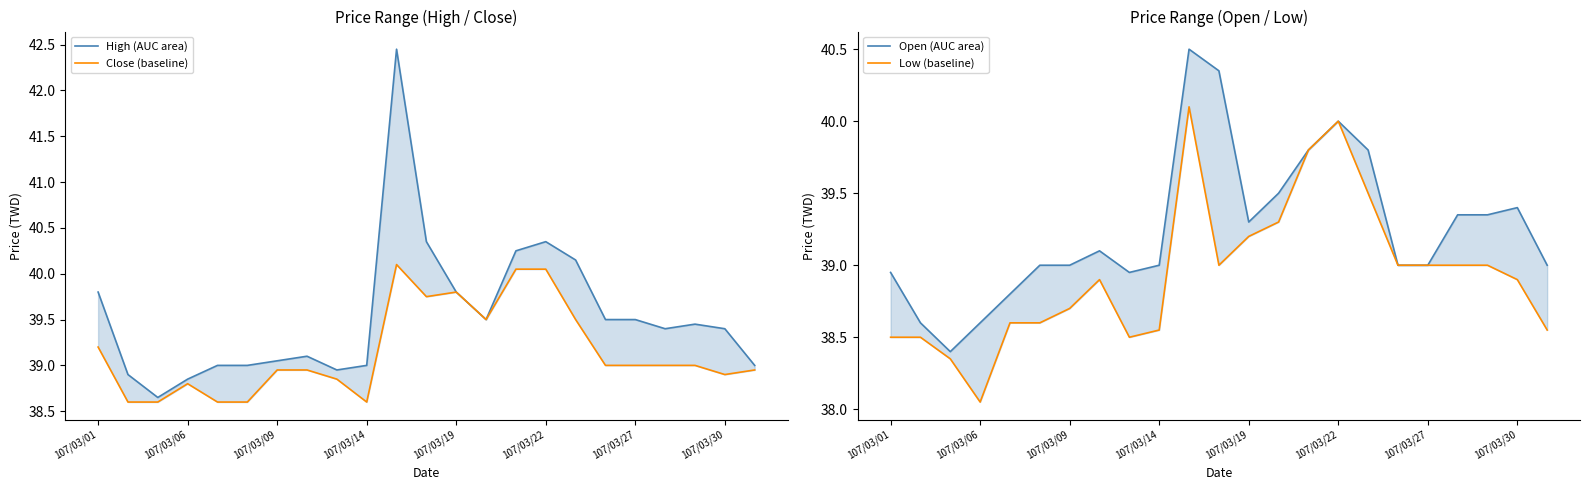

What are all the series names shown in the legend?

High (AUC area), Close (baseline), Open (AUC area), Low (baseline)